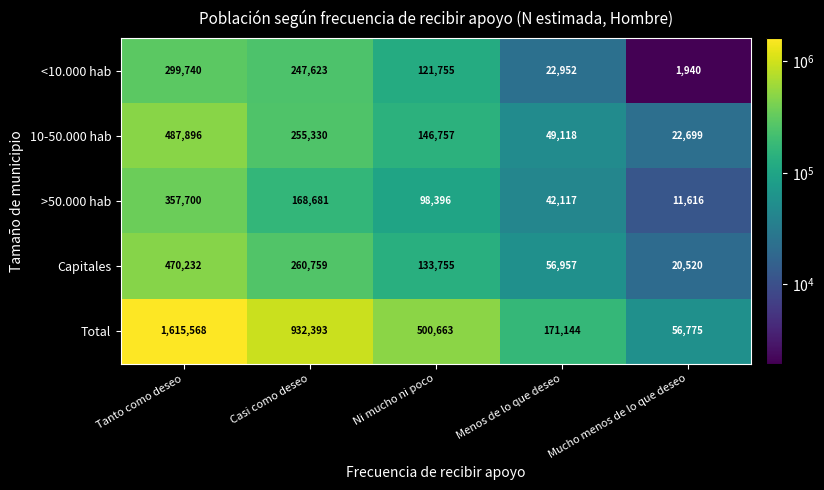

At which category is the sum across all series the highest?

Tanto como deseo